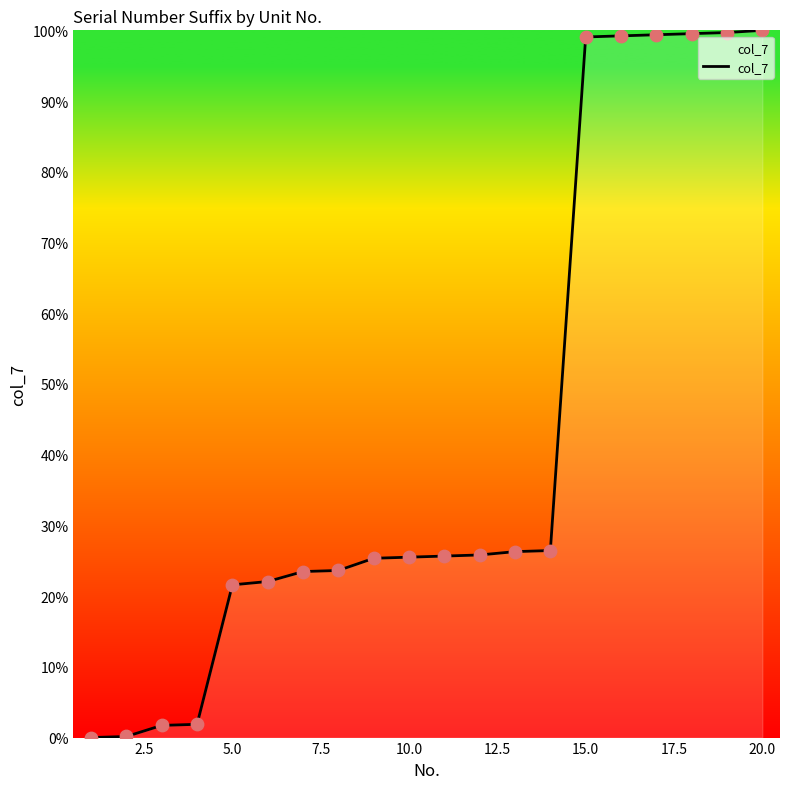

What is the difference between the maximum and minimum values?

100.0